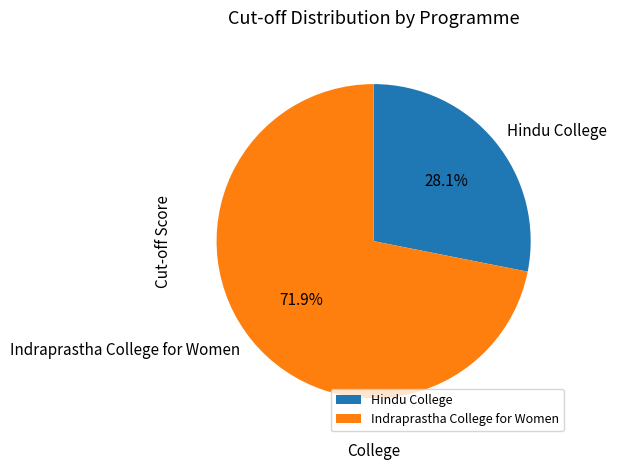

How many slices are in this pie chart?

2